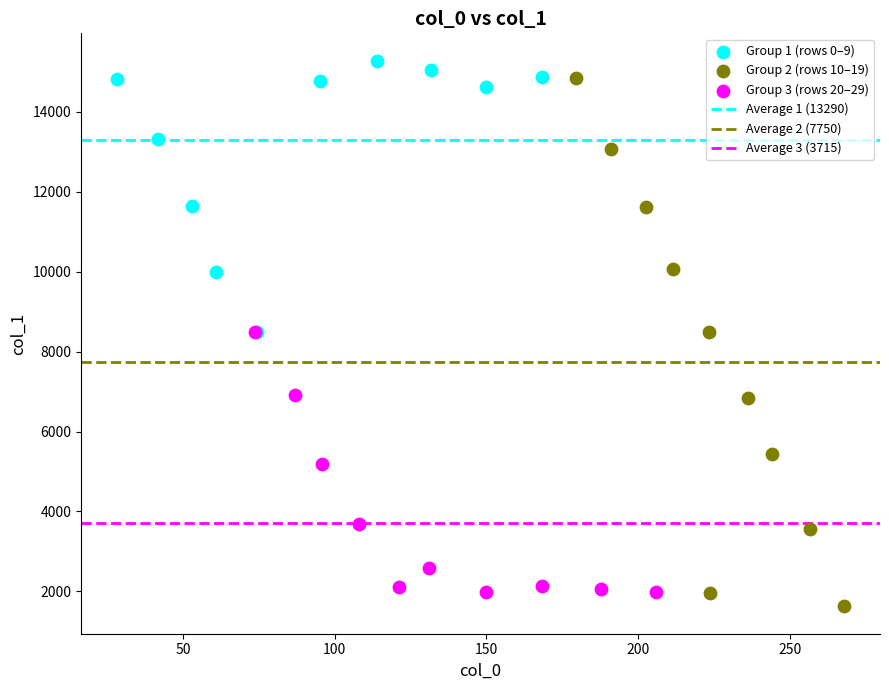

Which series has the largest Y range (max minus min)?

Group 2 (rows 10–19)